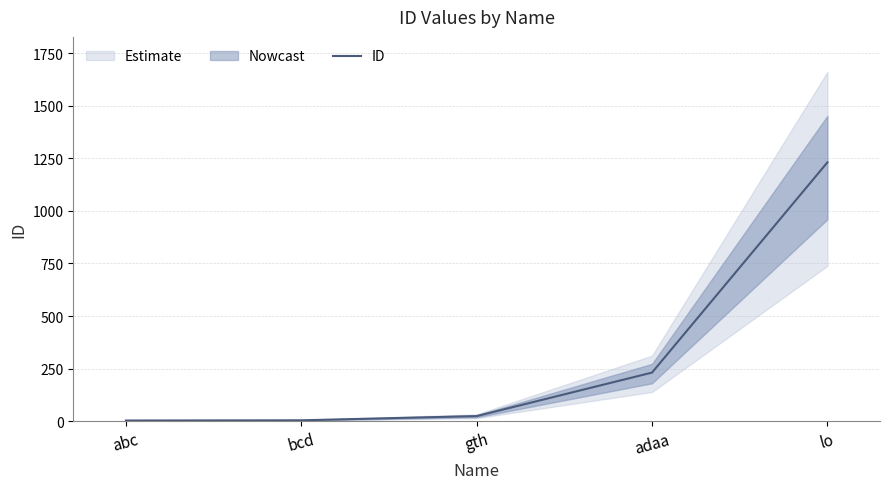

What is the difference between the values at adaa and abc?

228